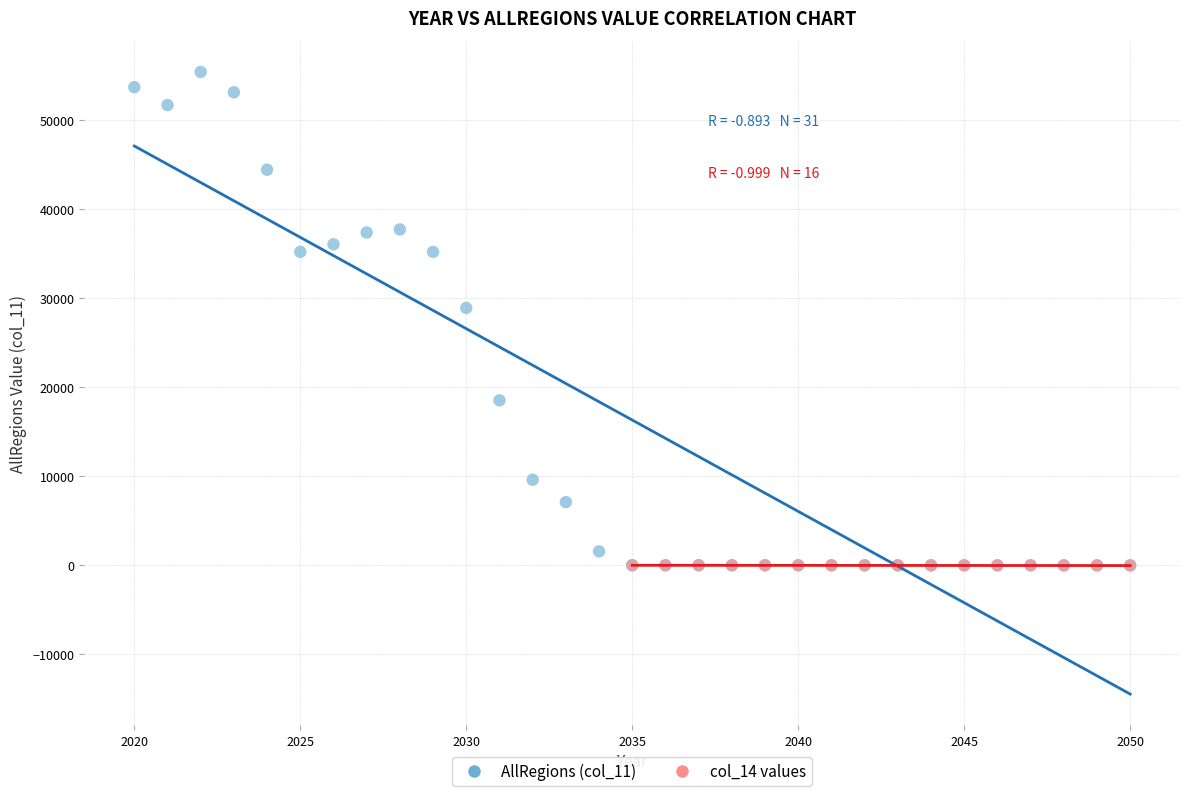

Which series has the largest Y range (max minus min)?

AllRegions (col_11)